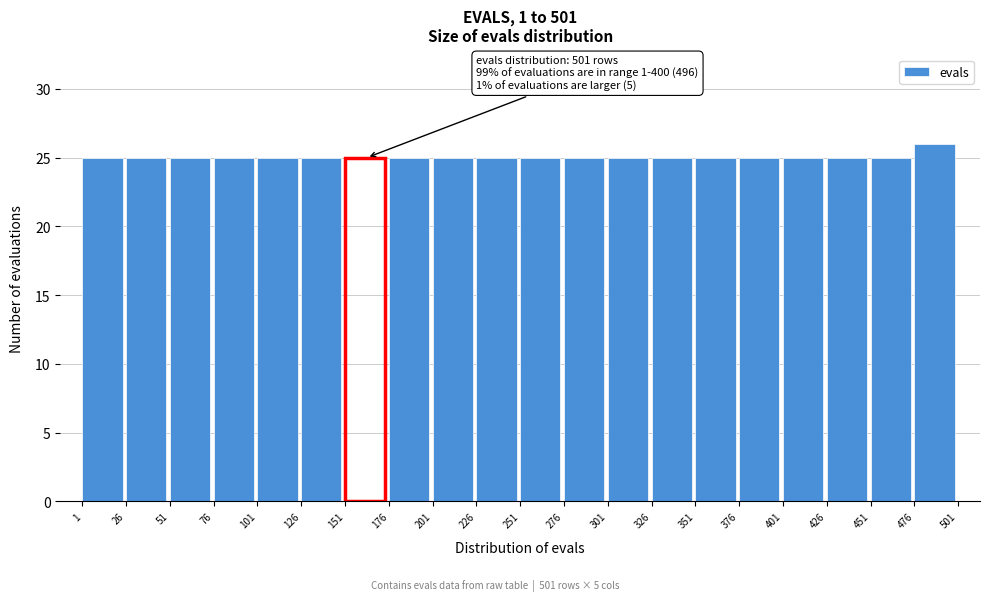

Which range on the x-axis has the tallest bar?

476 to 501